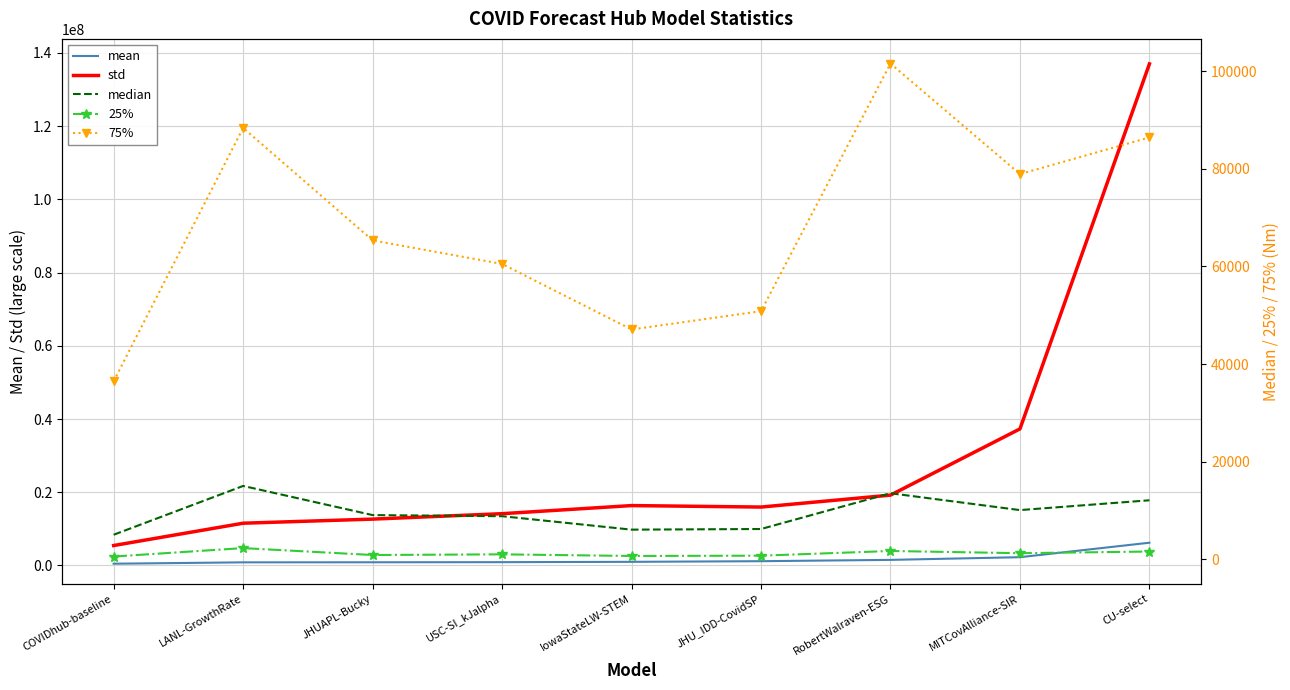

True or false: median and std cross at least once.

False